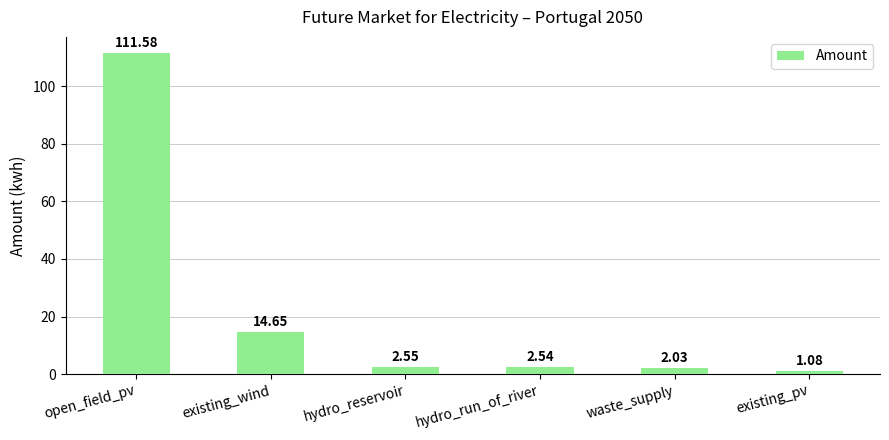

True or false: the data shows 3.6 at existing_wind.

False